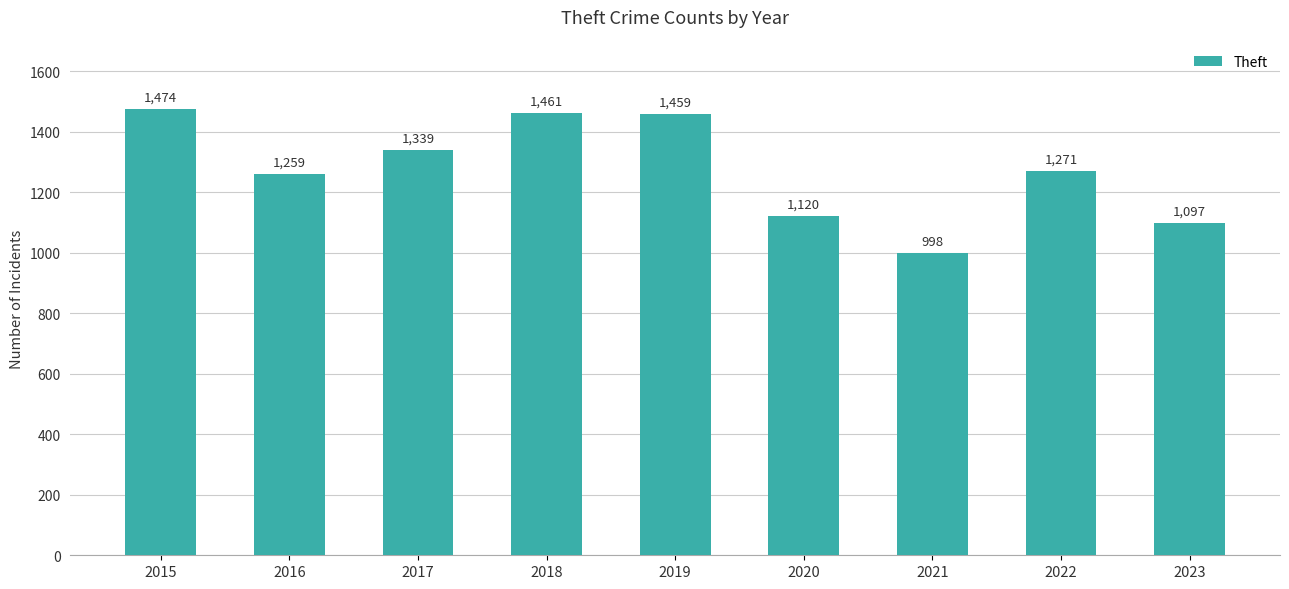

What is the sum of the values at 2016 and 2023?

2356